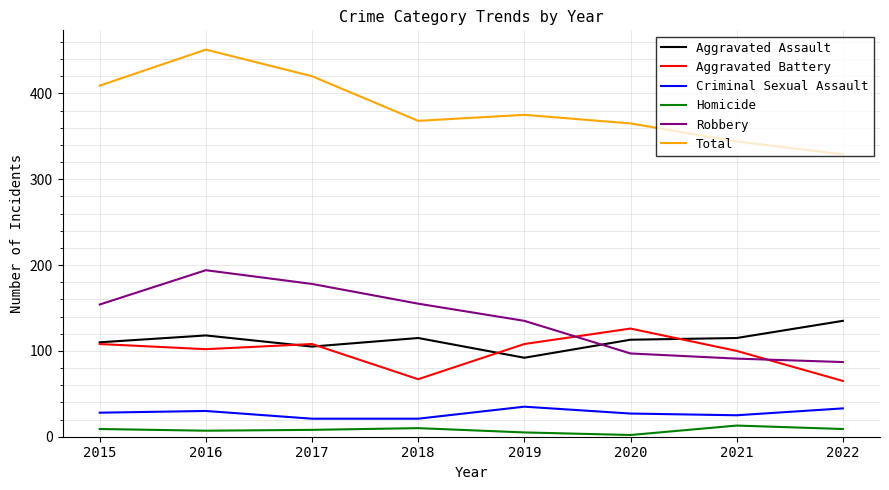

True or false: Criminal Sexual Assault and Aggravated Assault cross at least once.

False